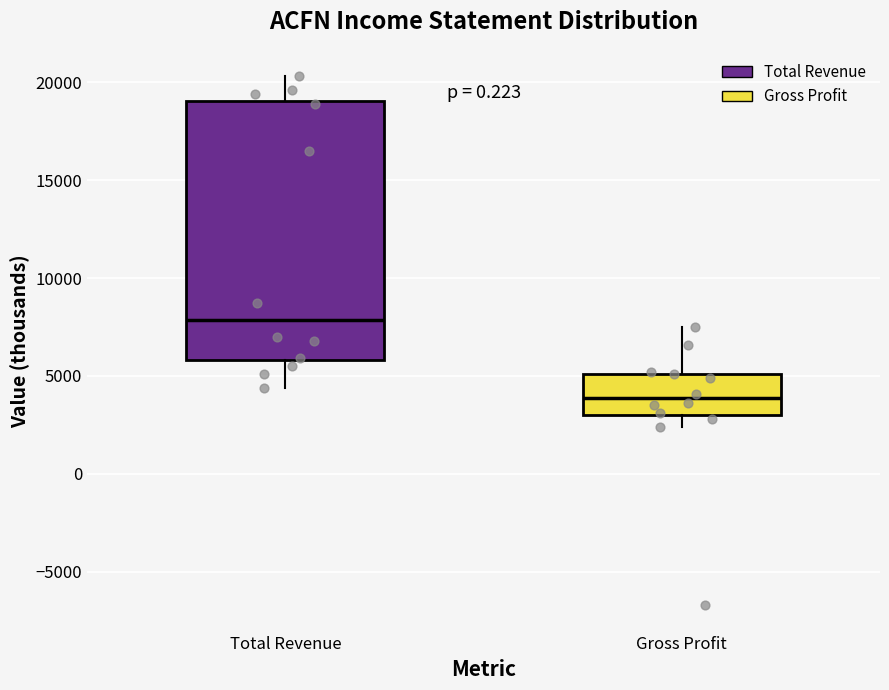

Which box is the tallest, from its lower edge to its upper edge?

Total Revenue